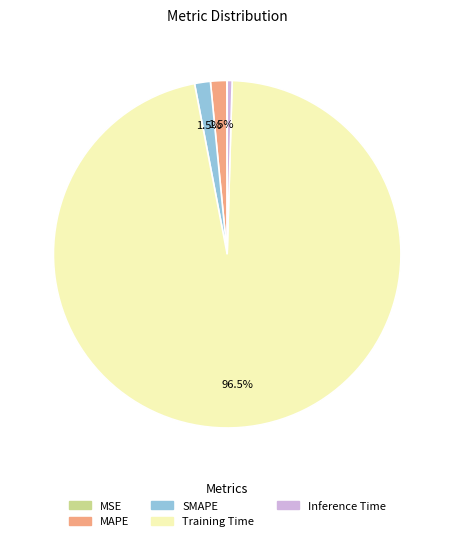

What is the largest slice in the pie chart?

Training Time